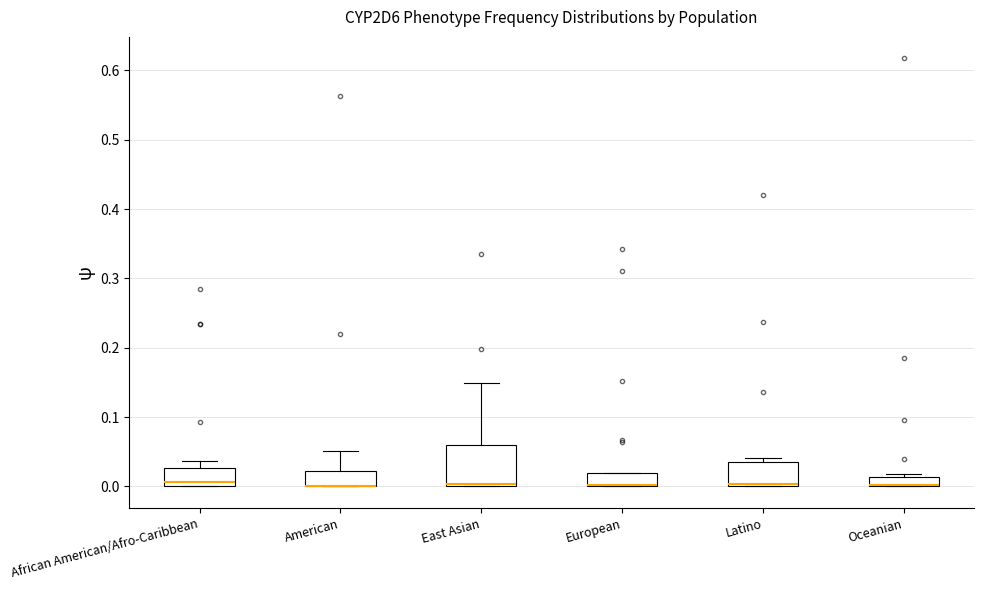

Which box is the tallest, from its lower edge to its upper edge?

East Asian